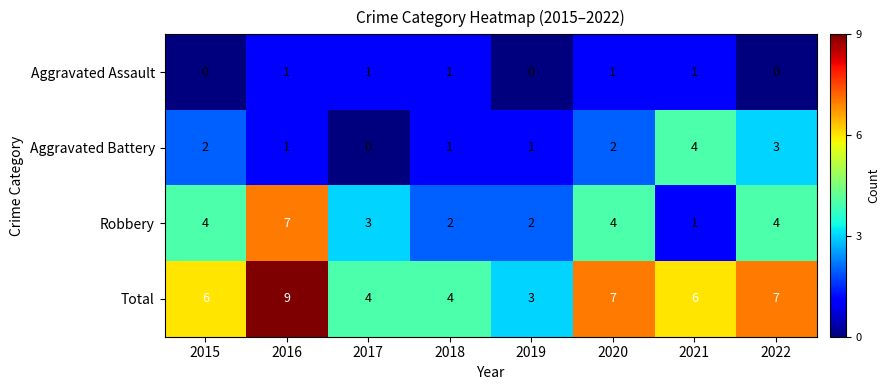

How many distinct data groups are displayed?

4